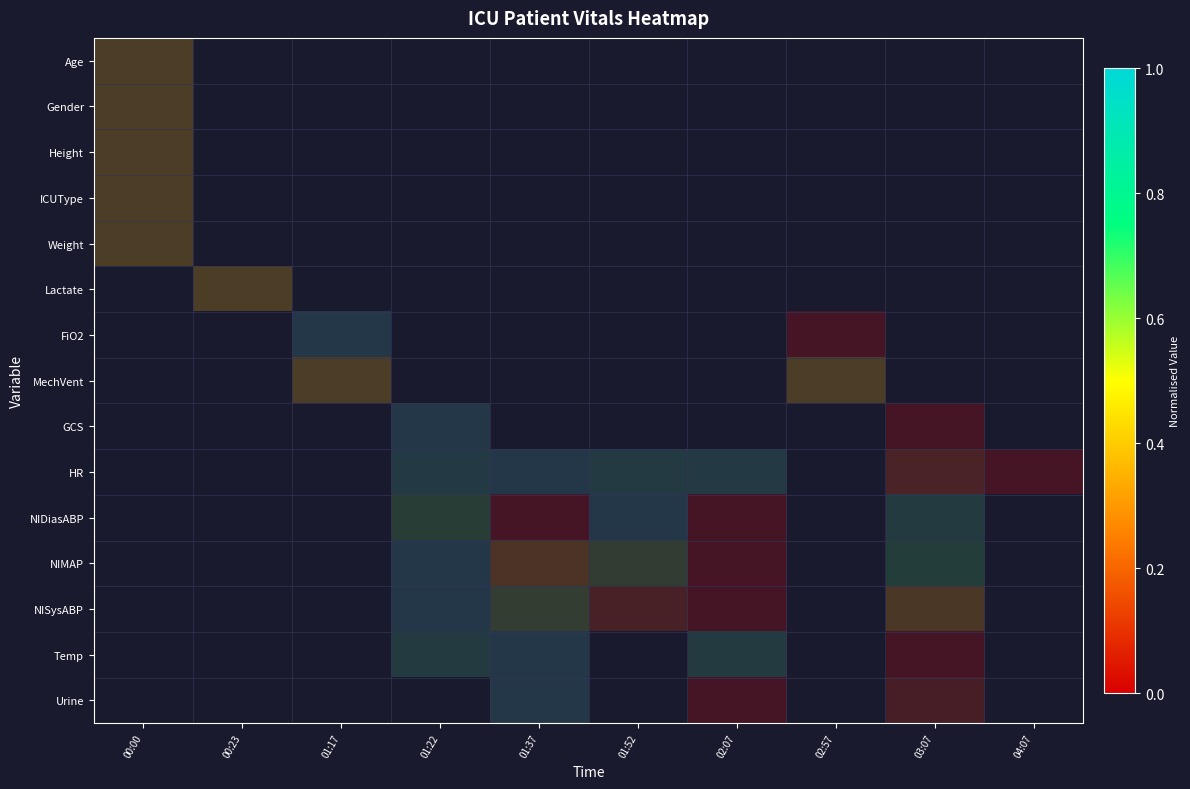

The value of Height at 02:07 is 1. True or false?

False